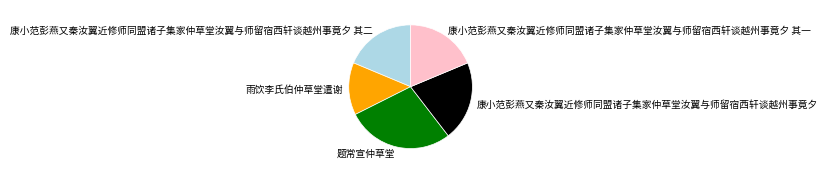

Combined, do 题常宣仲草堂 and 康小范彭燕又秦汝翼近修师同盟诸子集家仲草堂汝翼与师留宿西轩谈越州事竟夕 其一 account for over 50%?

No